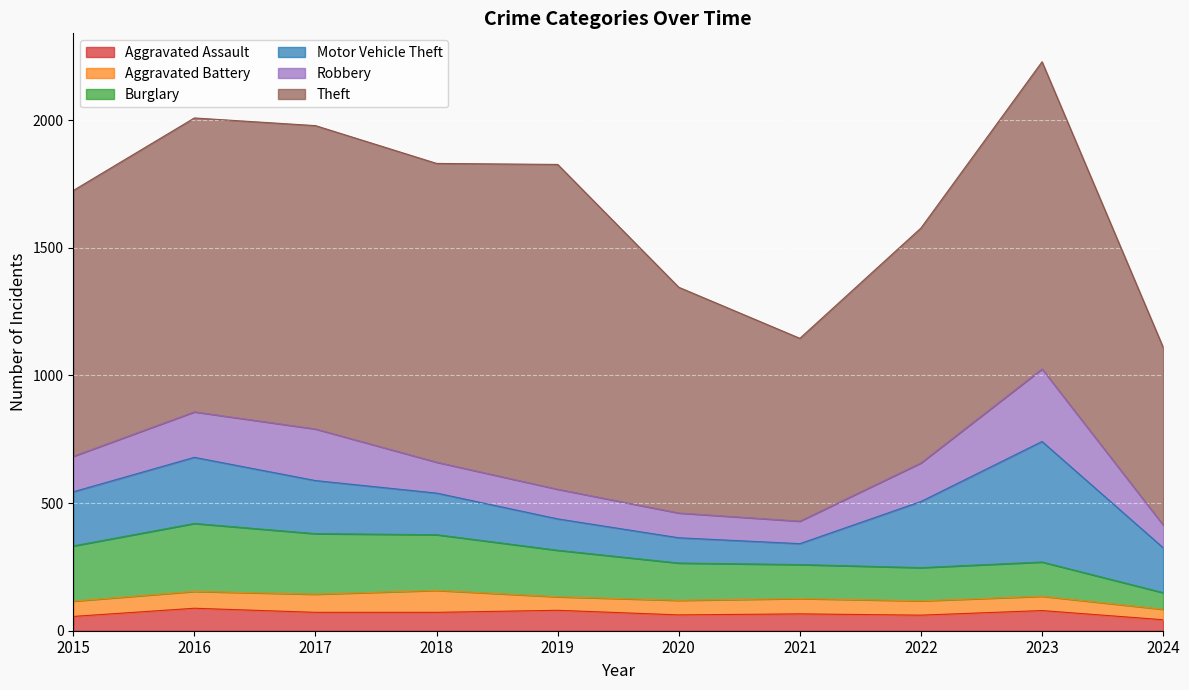

What is the highest value of the Aggravated Battery series?

86